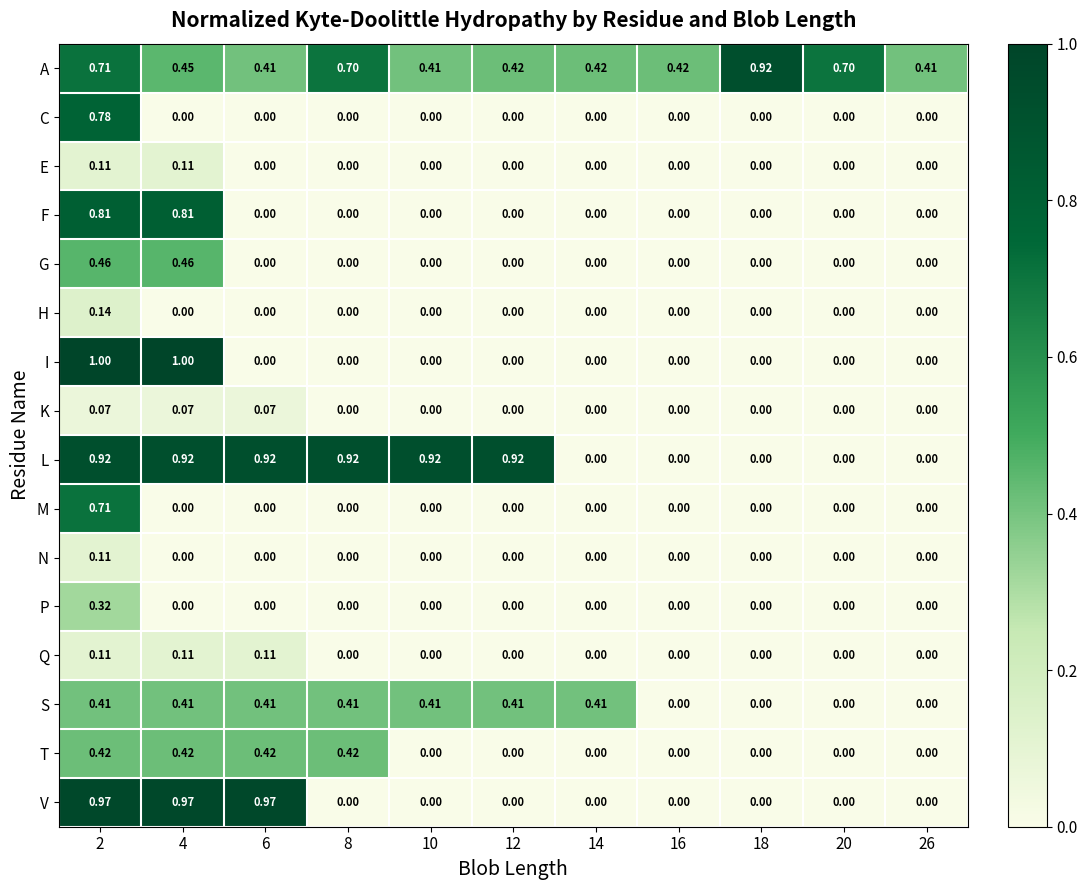

What is the maximum value shown in the chart?

1.0